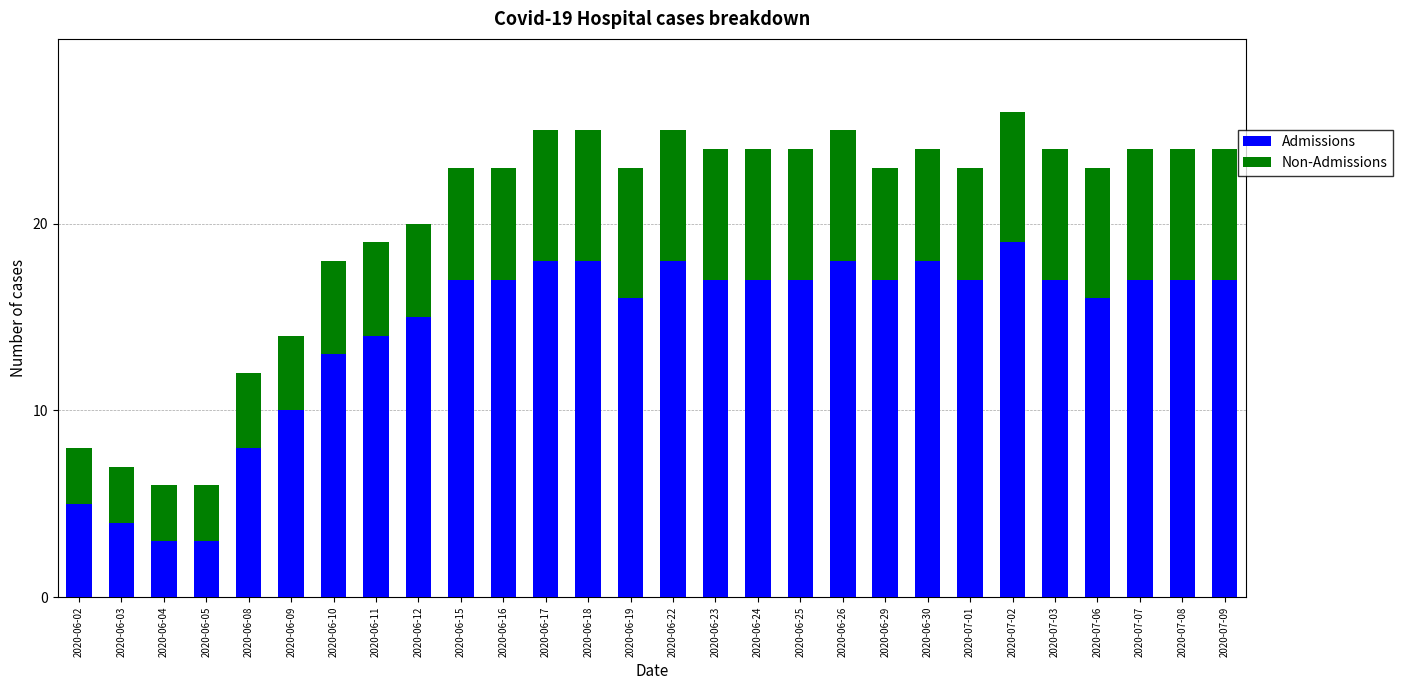

What is the maximum value for Admissions?

19